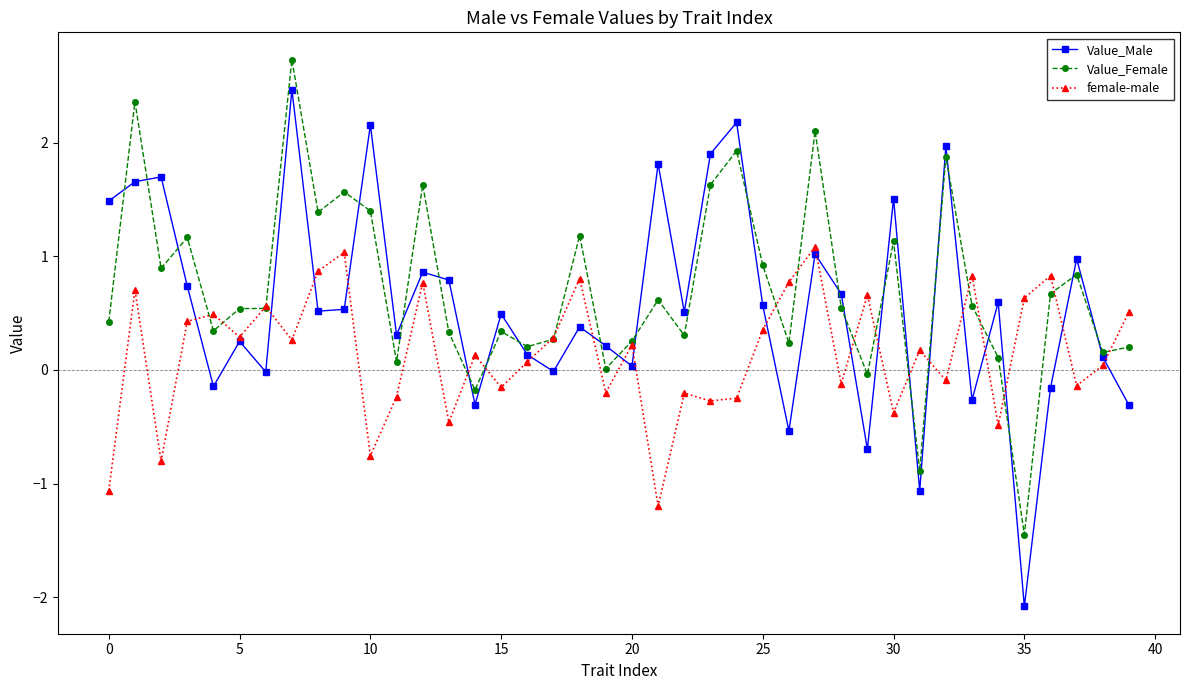

What is the minimum value for Value_Male?

-2.1